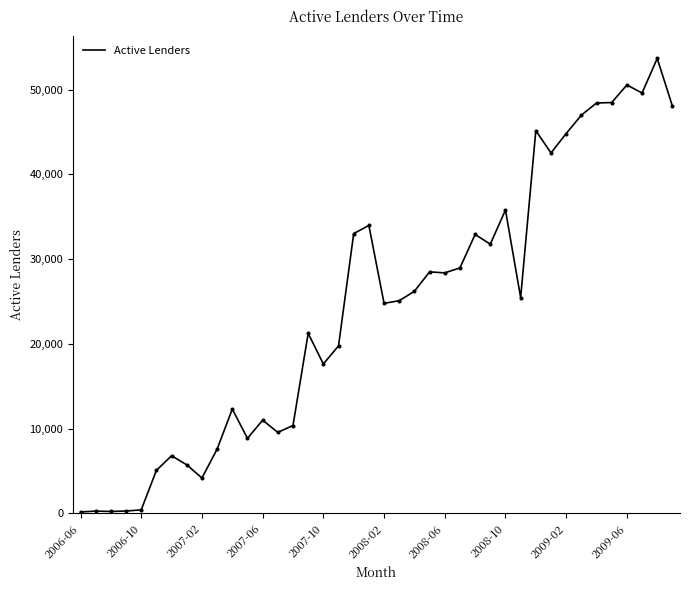

What is the difference between the maximum and minimum values?

53521